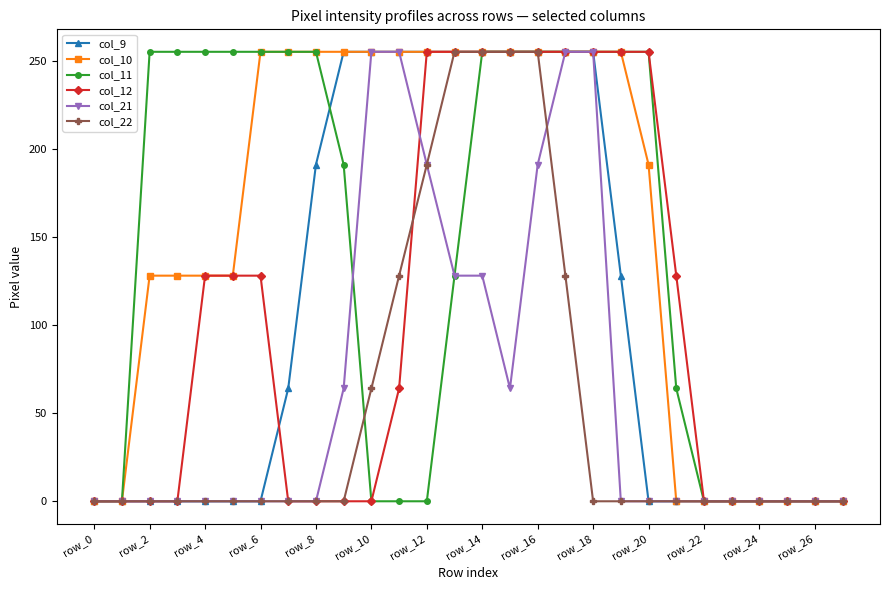

Reading left to right, extract all data points from this chart.

col_9: 0	0	0	0	0	0	0	64	191	255	255	255	255	255	255	255	255	255	255	128	0	0	0	0	0	0	0	0
col_10: 0	0	128	128	128	128	255	255	255	255	255	255	255	255	255	255	255	255	255	255	191	0	0	0	0	0	0	0
col_11: 0	0	255	255	255	255	255	255	255	191	0	0	0	128	255	255	255	255	255	255	255	64	0	0	0	0	0	0
col_12: 0	0	0	0	128	128	128	0	0	0	0	64	255	255	255	255	255	255	255	255	255	128	0	0	0	0	0	0
col_21: 0	0	0	0	0	0	0	0	0	64	255	255	191	128	128	64	191	255	255	0	0	0	0	0	0	0	0	0
col_22: 0	0	0	0	0	0	0	0	0	0	64	128	191	255	255	255	255	128	0	0	0	0	0	0	0	0	0	0